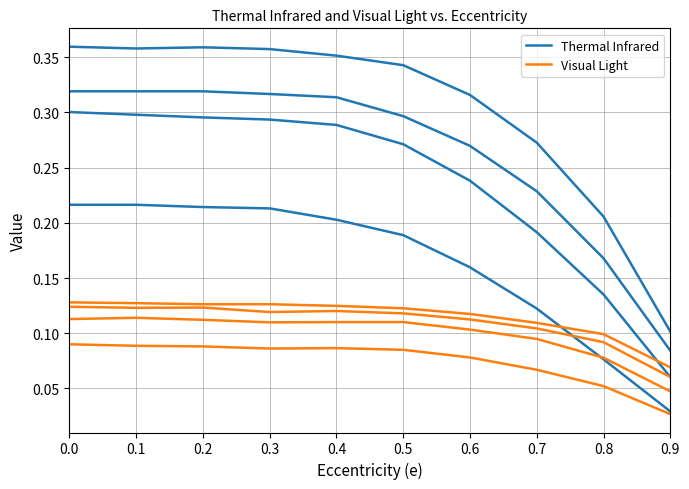

How many lines are shown in the chart?

8